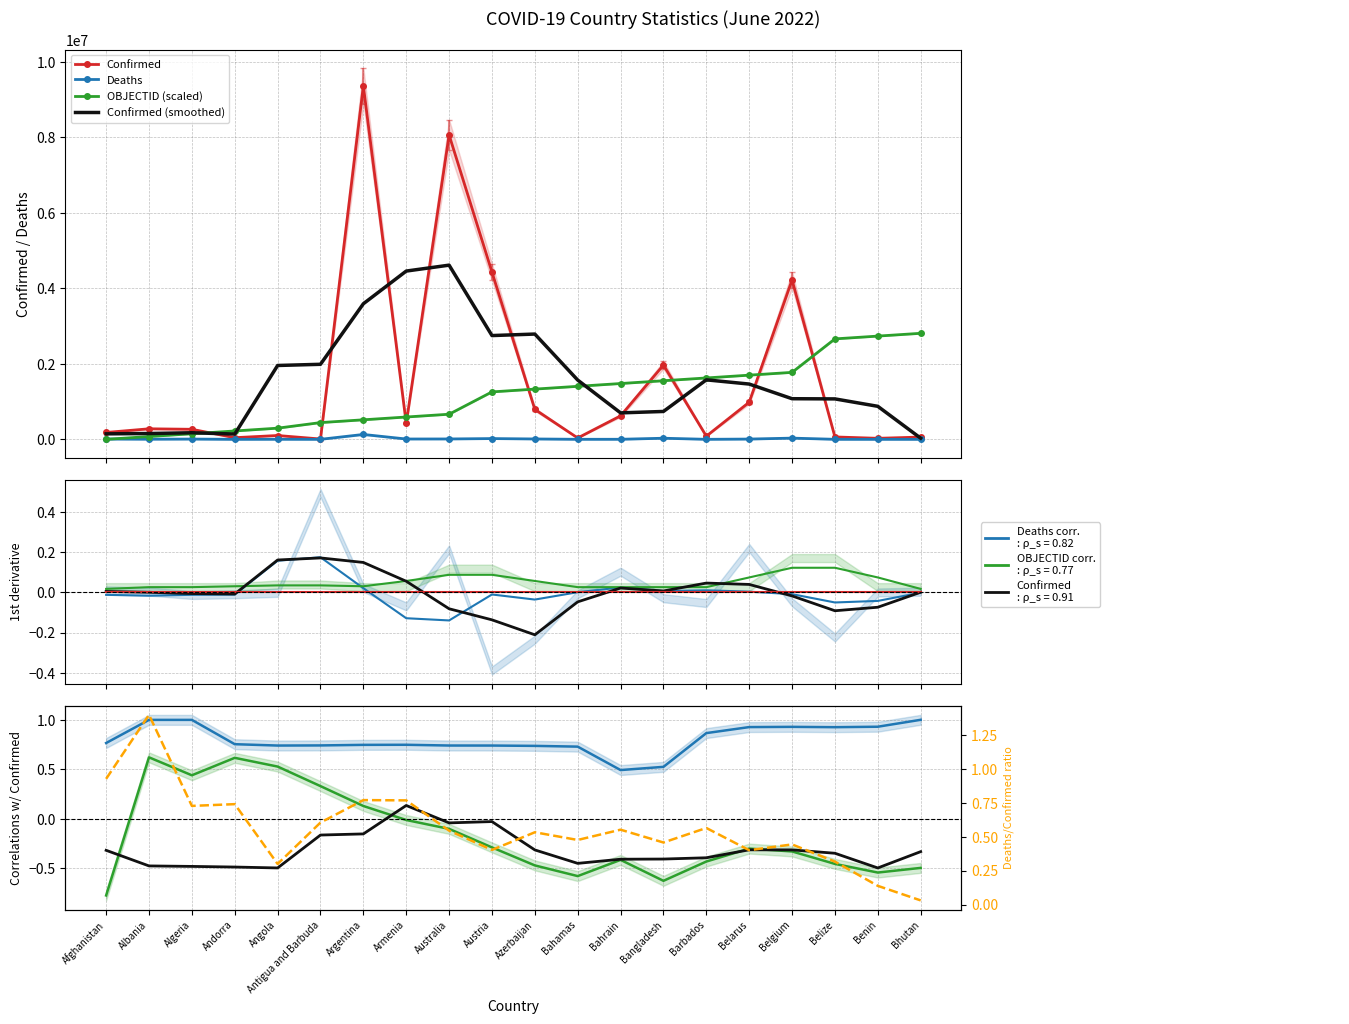

At which label does Deaths reach its minimum?

Bhutan